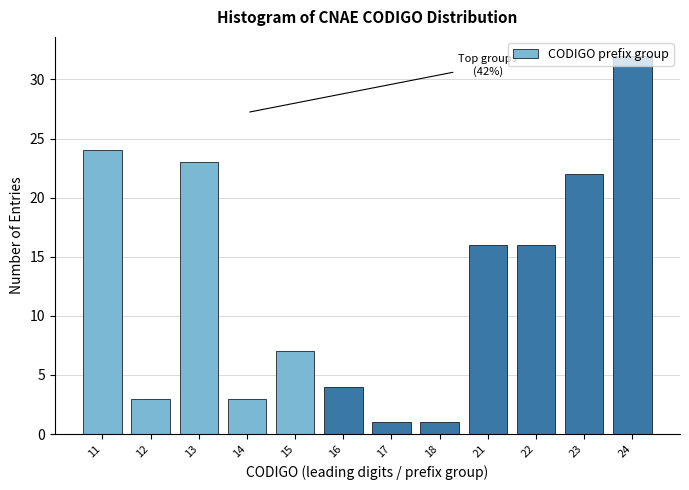

True or false: the data shows 4 at 16.

True